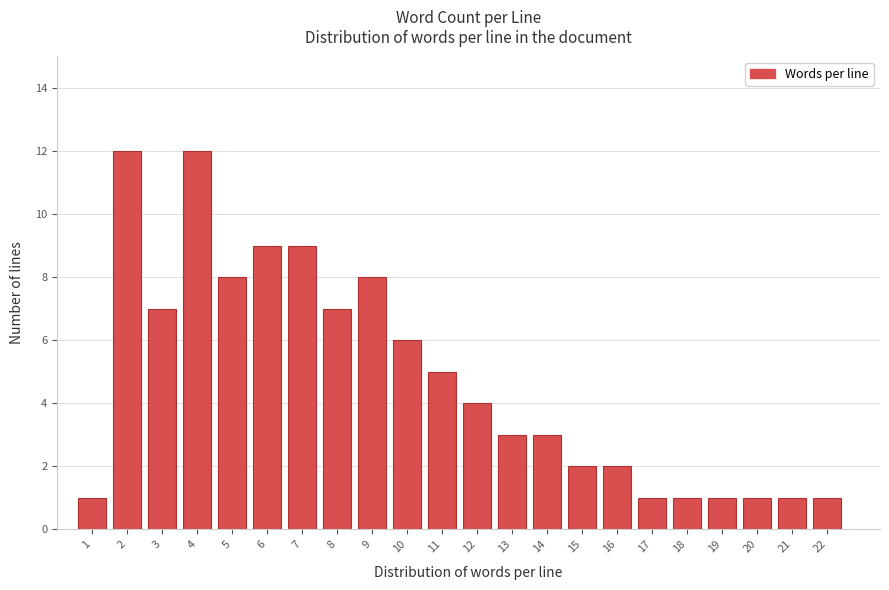

Reading left to right, transcribe all the data shown in this chart.

1=1	2=12	3=7	4=12	5=8	6=9	7=9	8=7	9=8	10=6	11=5	12=4	13=3	14=3	15=2	16=2	17=1	18=1	19=1	20=1	21=1	22=1